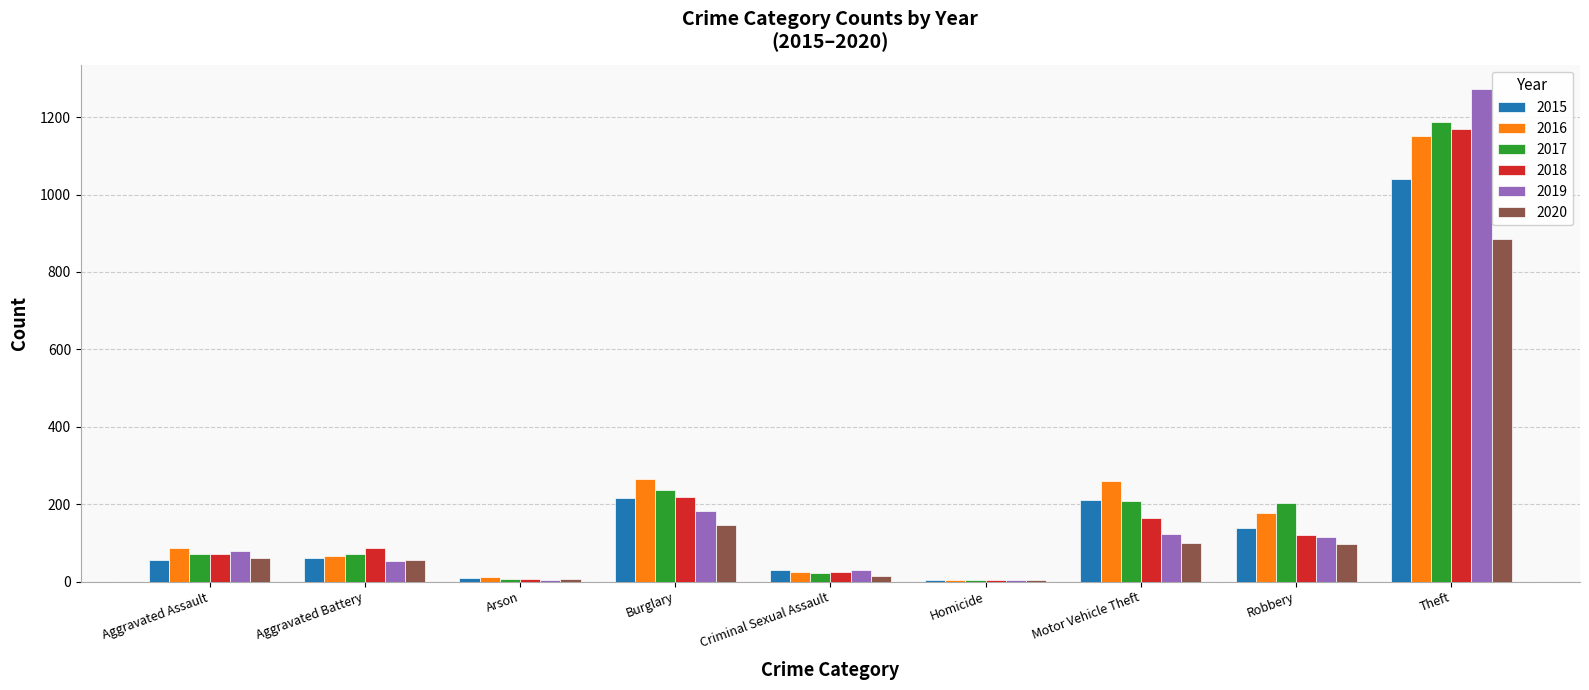

Are the bars grouped side by side (vs. stacked)?

Yes